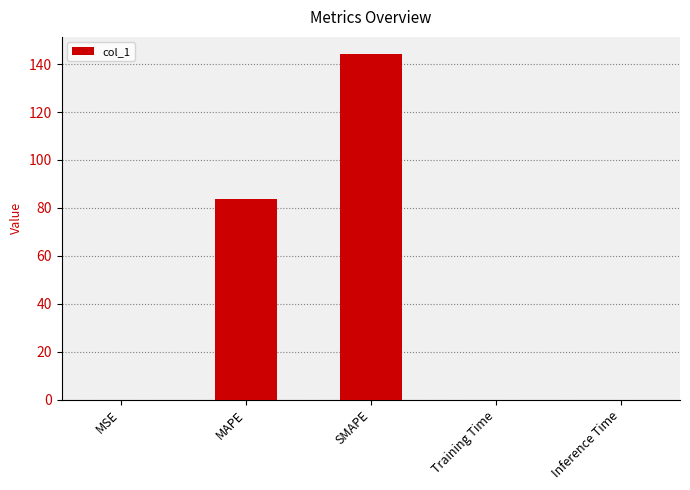

The chart shows a value of 119.2 at MAPE. True or false?

False